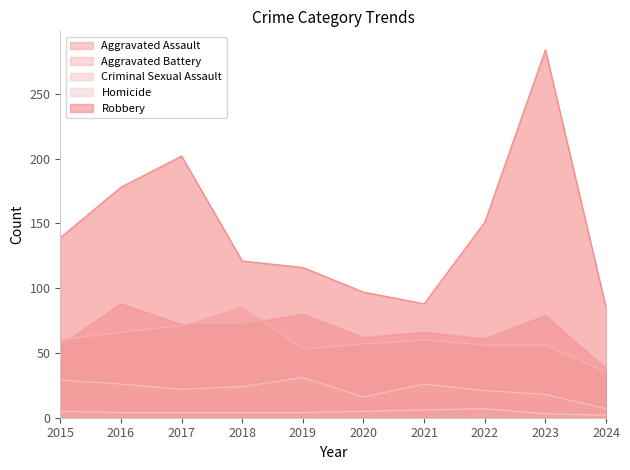

The value of Criminal Sexual Assault at 2016 is 10. True or false?

False